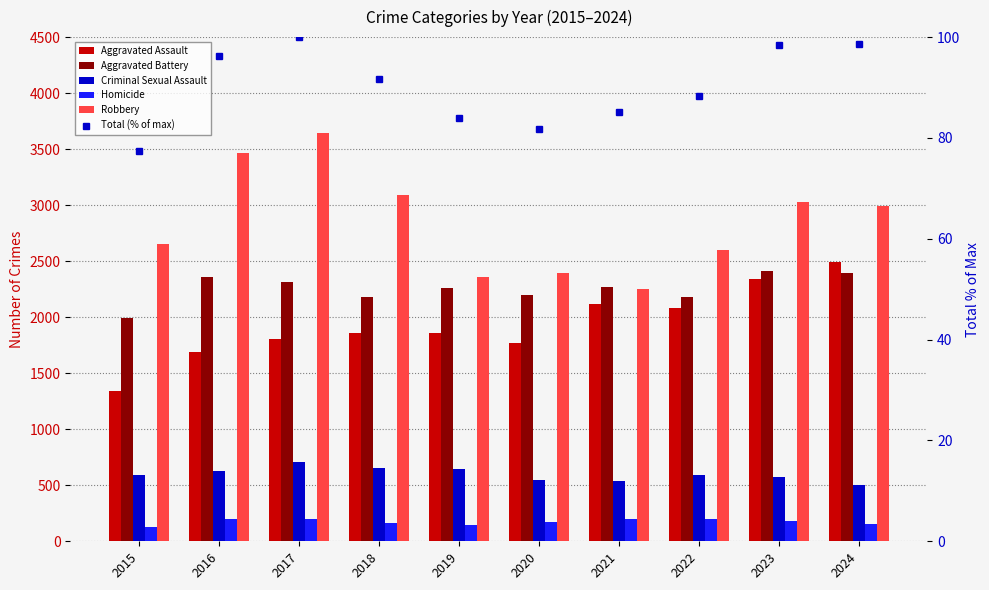

What is the sum of all Criminal Sexual Assault values?

5978.0